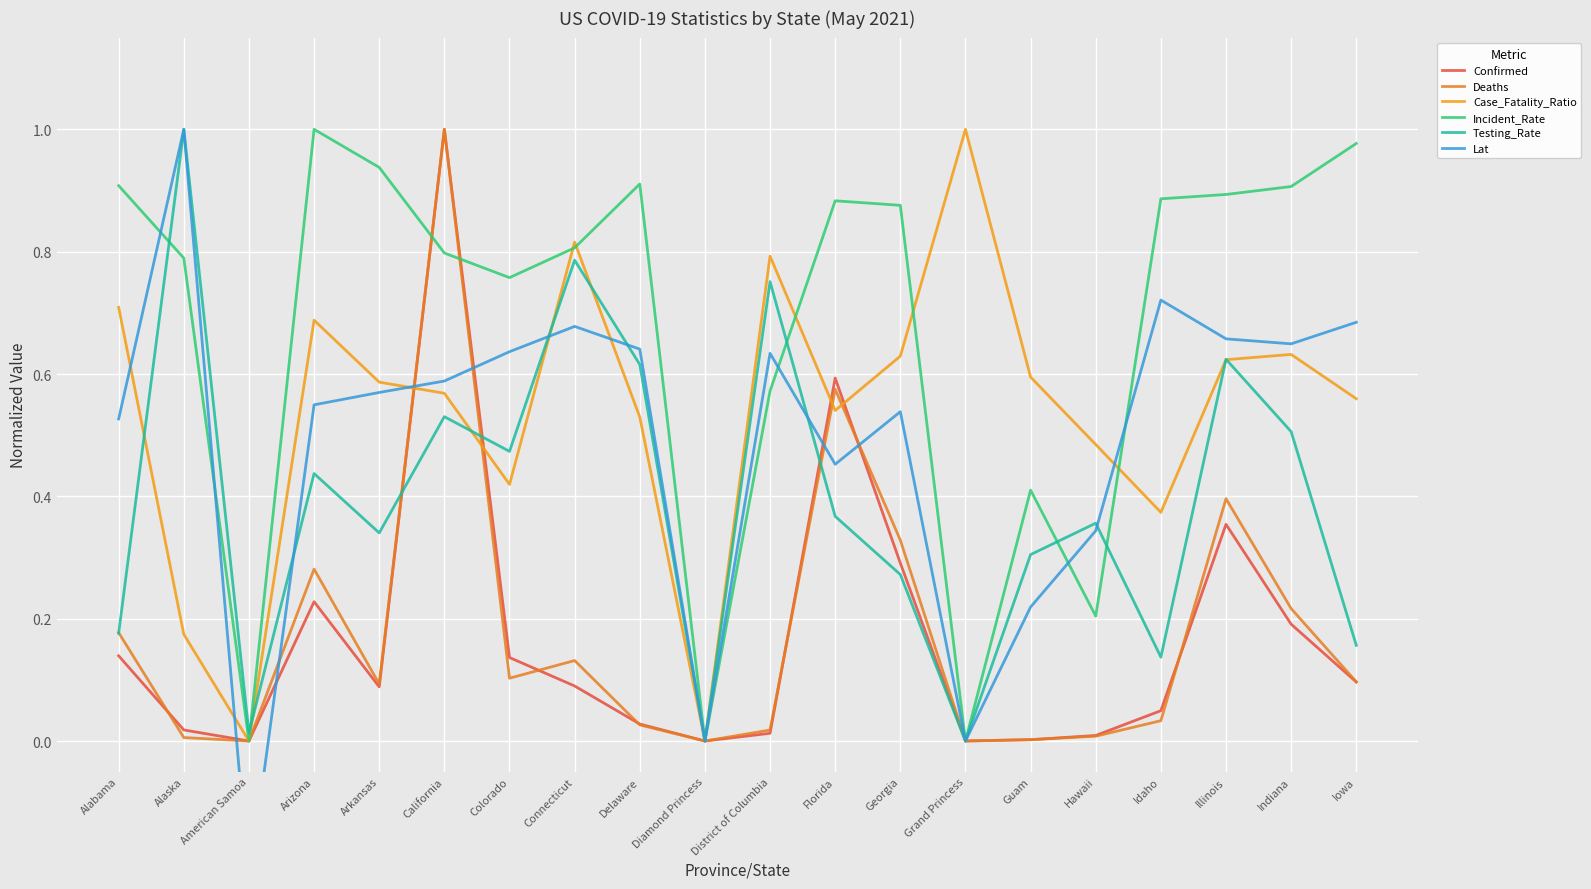

Does the chart display data point markers on the line(s)?

No